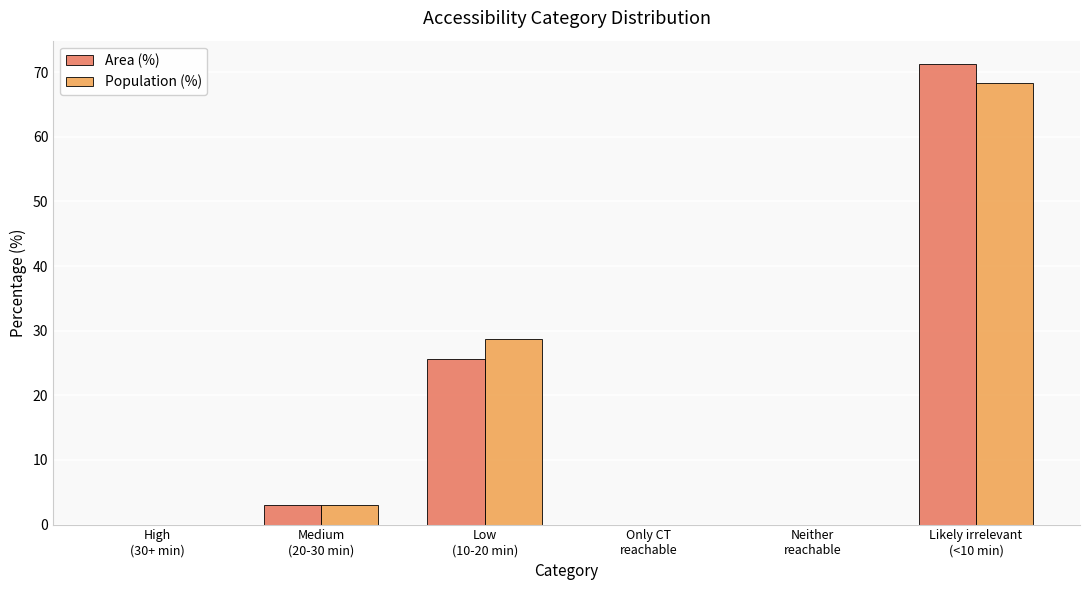

What is the maximum value for Area (%)?

71.3